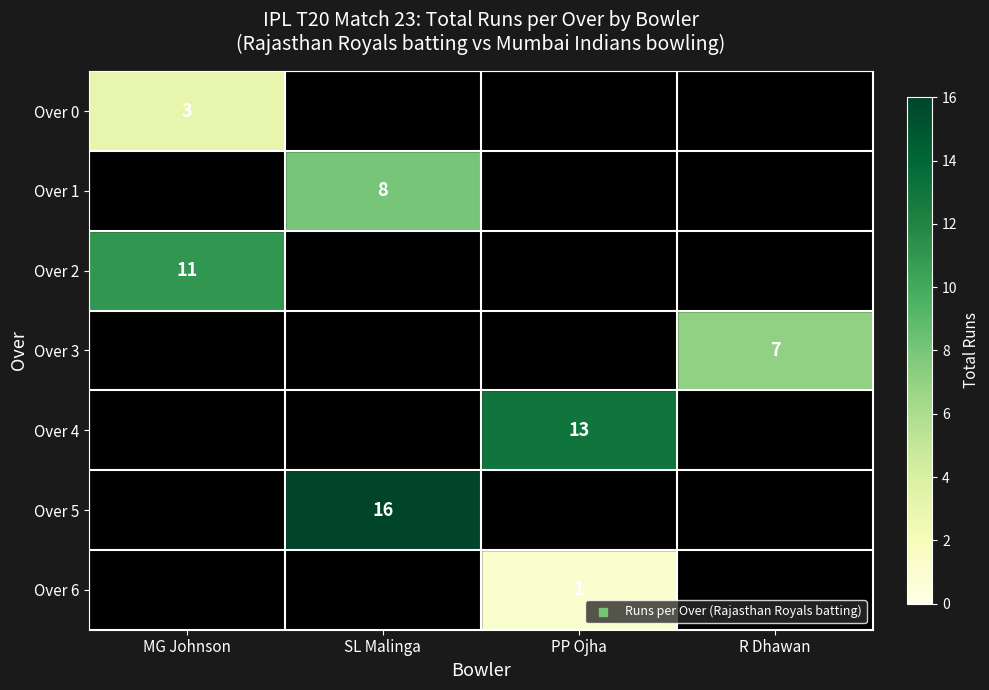

Is the value of Over 5 at SL Malinga greater than the value of Over 1 at SL Malinga?

Yes